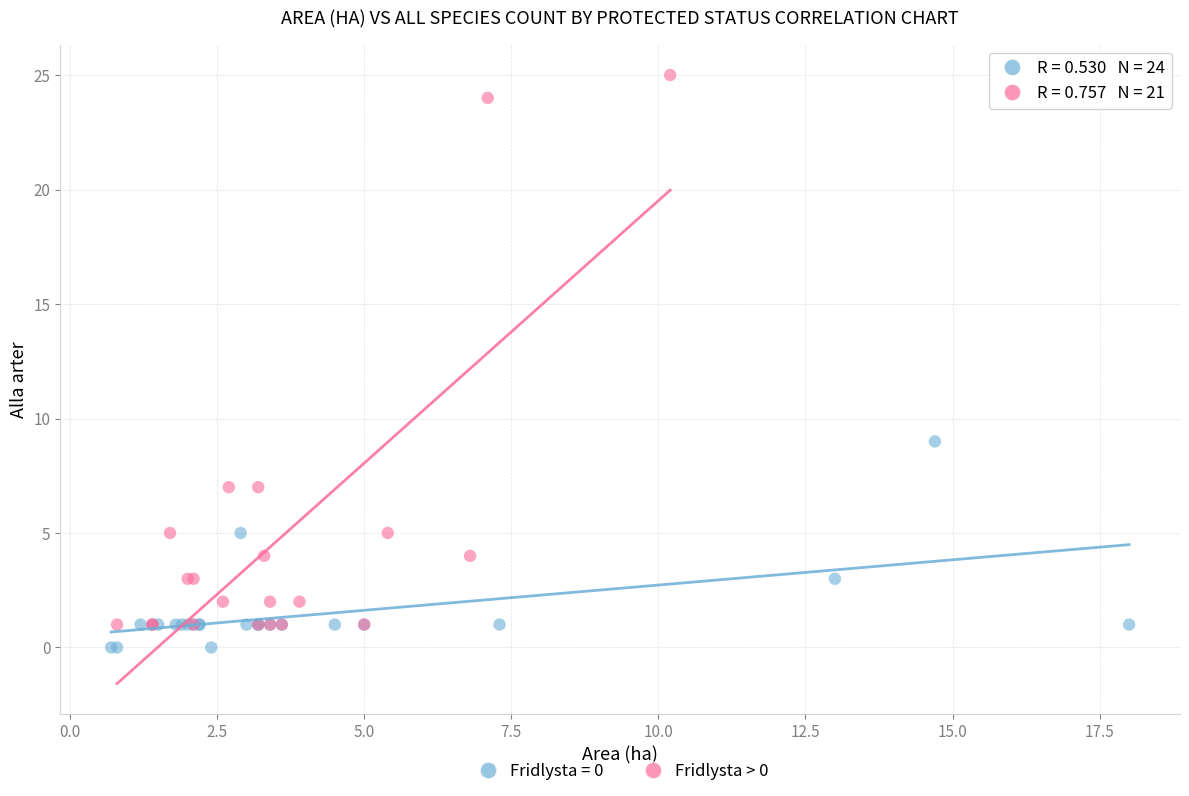

Which series contains the highest Y value?

Fridlysta > 0